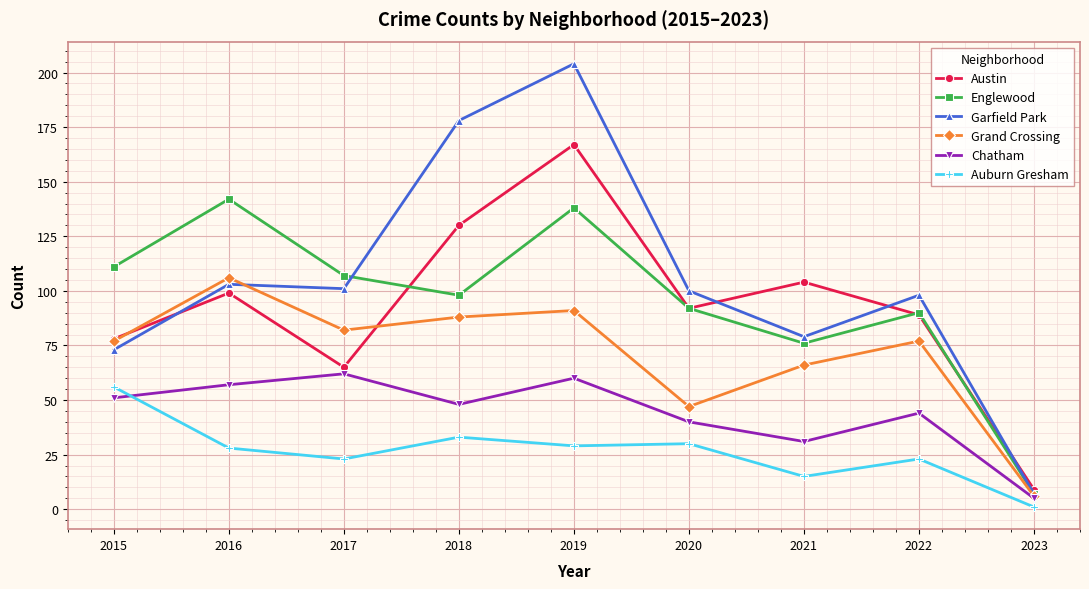

Rank the categories by Chatham value from lowest to highest.

2023, 2021, 2020, 2022, 2018, 2015, 2016, 2019, 2017